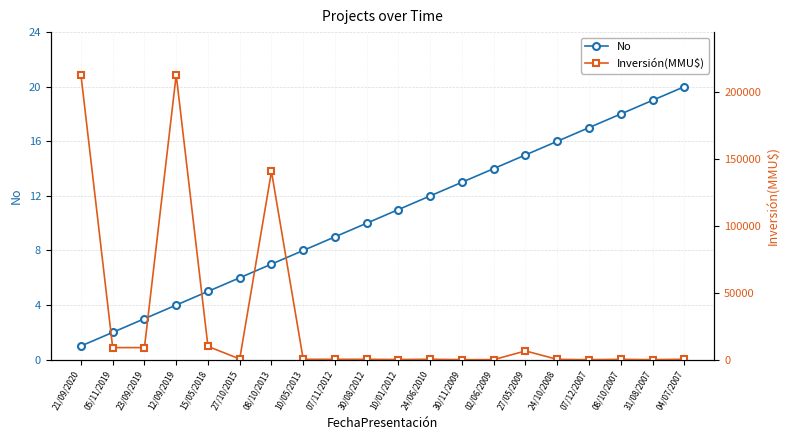

How many positive values does the Inversión(MMU$) series have?

18